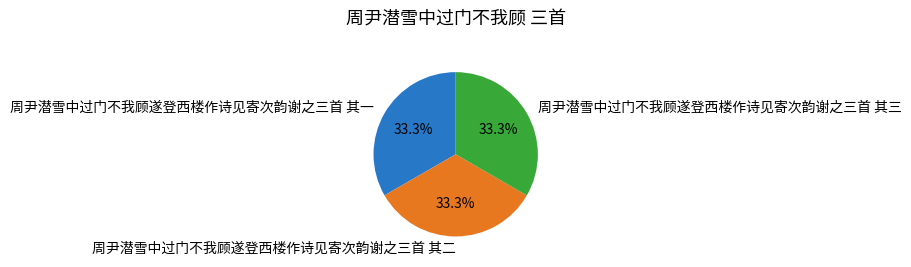

Is 周尹潜雪中过门不我顾遂登西楼作诗见寄次韵谢之三首 其三 the majority of the pie?

No